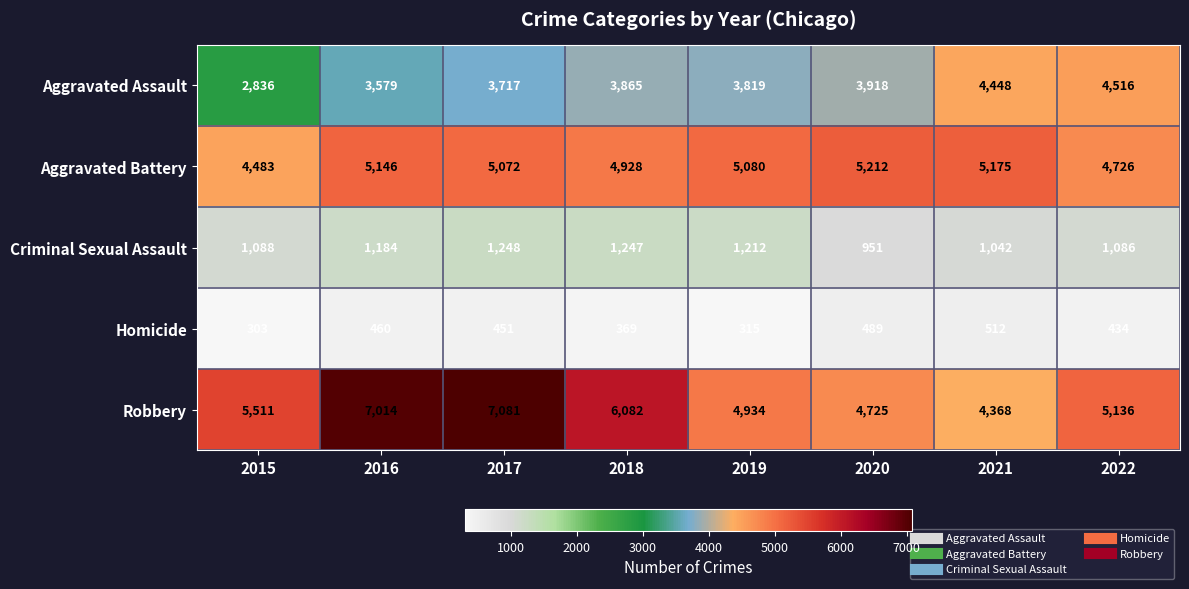

What is the smallest value displayed?

303